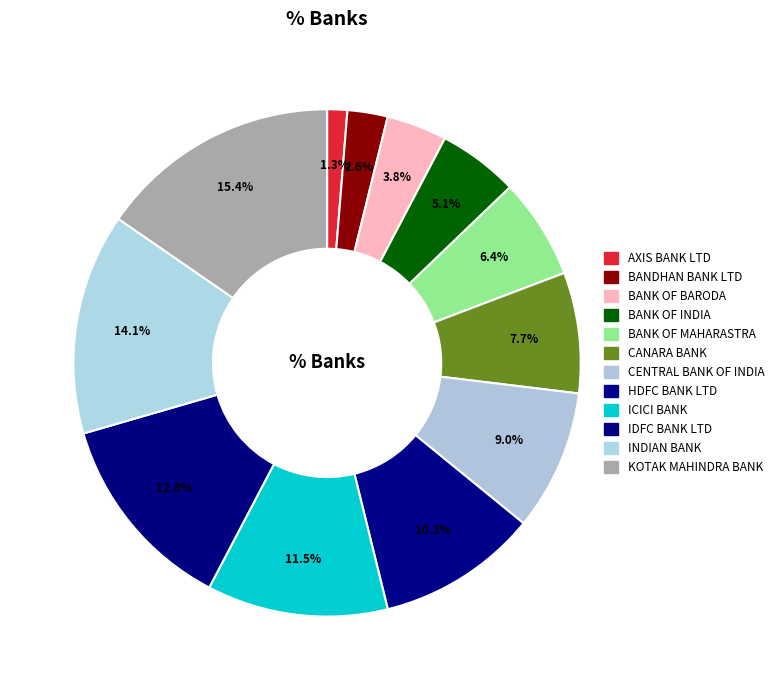

How many segments does this pie chart have?

12